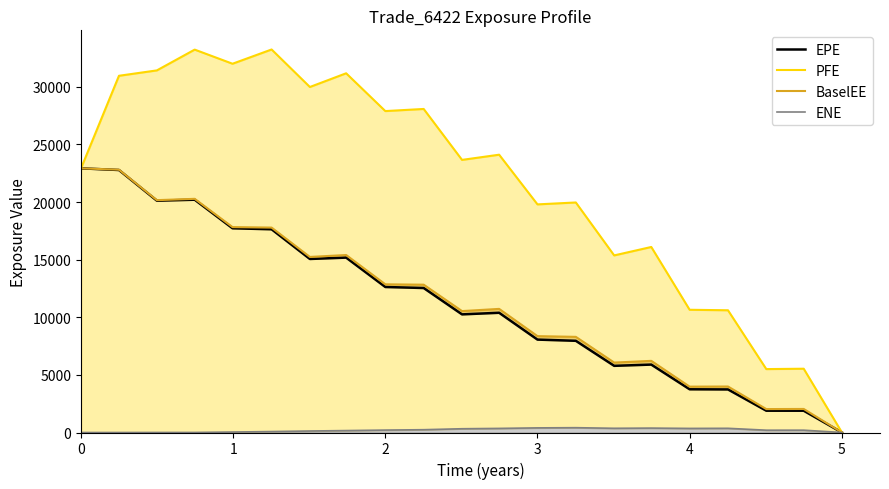

Reading right to left, transcribe all the data shown in this chart.

EPE: 20=0.0	19=1890.0	18=1892.2	17=3737.4	16=3750.7	15=5893.7	14=5785.0	13=7956.6	12=8061.7	11=10389.4	10=10250.9	9=12538.0	8=12626.7	7=15175.8	6=15058.3	5=17634.7	4=17721.4	3=20199.5	2=20116.3	1=22777.7	0=22922.6
PFE: 20=0.0	19=5534.4	18=5502.4	17=10606.7	16=10649.5	15=16098.4	14=15367.0	13=19960.2	12=19794.9	11=24105.7	10=23655.1	9=28074.6	8=27891.2	7=31170.3	6=29980.5	5=33235.4	4=31998.5	3=33224.2	2=31421.3	1=30953.1	0=22922.6
BaselEE: 20=0.0	19=2043.5	18=2033.0	17=3990.1	16=3978.9	15=6216.8	14=6068.7	13=8299.3	12=8361.9	11=10726.2	10=10535.8	9=12826.7	8=12858.3	7=15401.3	6=15233.5	5=17780.7	4=17823.2	3=20275.7	2=20161.8	1=22803.4	0=22922.6
ENE: 20=0.0	19=201.7	18=200.4	17=363.6	16=354.7	15=382.5	14=365.2	13=418.0	12=401.1	11=355.5	10=326.0	9=243.4	8=209.9	7=167.3	6=130.1	5=82.1	4=40.3	3=4.2	2=2.7	1=0.0	0=0.0